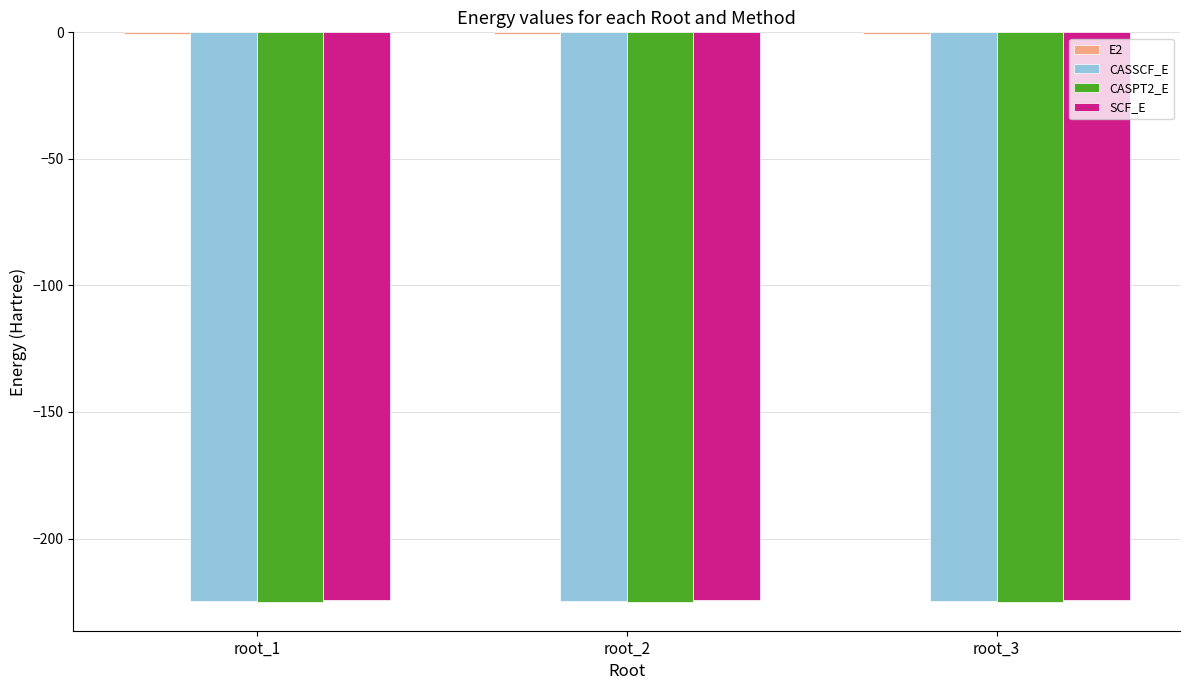

The value of CASPT2_E at root_1 is -225.2. True or false?

True